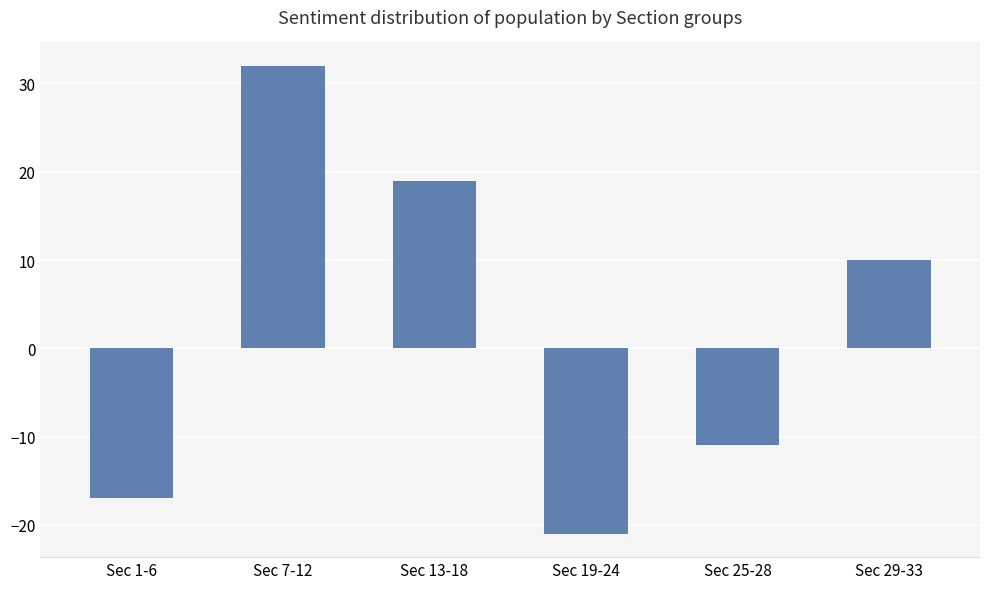

What is the sum of all values?

12